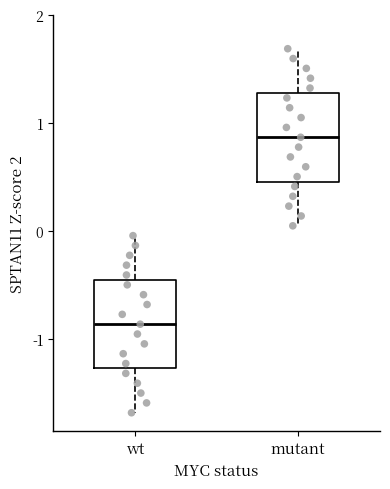

Reading left to right, transcribe this box plot: for each box, give where its median line is, the range the box spans, and where its two whiskers end, as read against the y-axis. The values are not printed on the chart, so give them approximately, as read against the axis.

wt: median -0.9, box -1.3 to -0.5, whiskers -1.7 to 0.0
mutant: median 0.9, box 0.5 to 1.3, whiskers 0.0 to 1.7